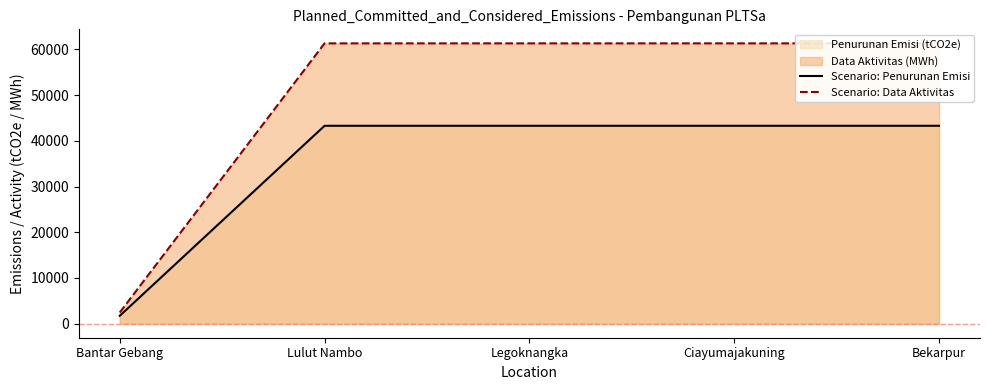

Which has a higher value, Bantar Gebang or Ciayumajakuning?

Ciayumajakuning